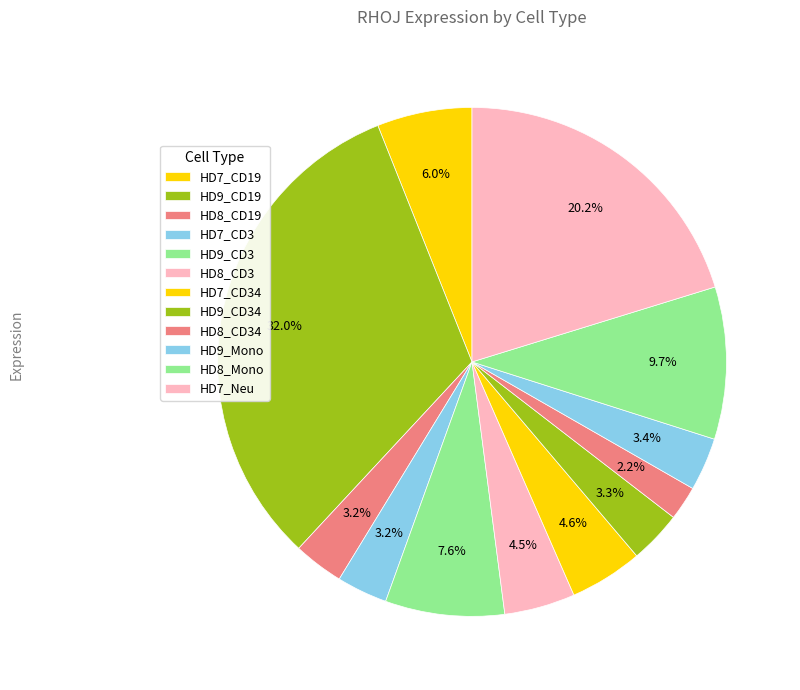

Is HD9_CD19 the majority of the pie?

No